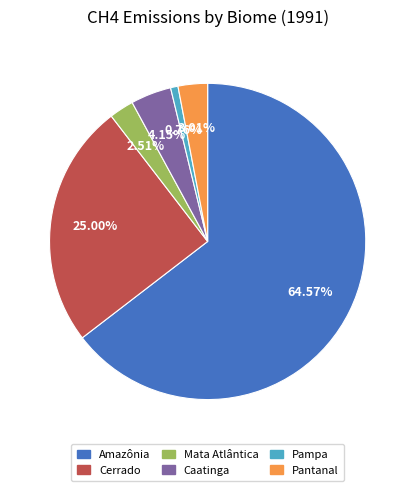

Which category has the smallest portion of the pie?

Pampa